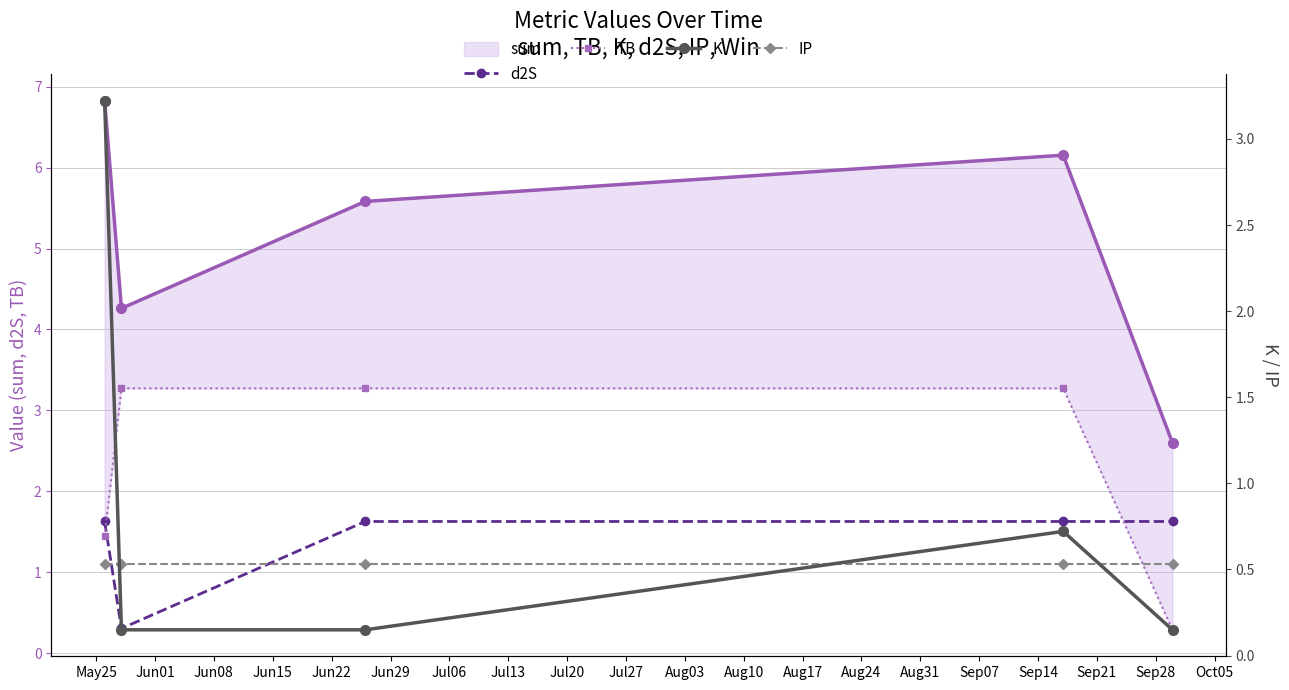

Reading right to left, what are all the values shown in this chart?

sum: Jun22=2.6	Jun15=6.2	Jun08=5.6	Jun01=4.3	May25=6.8
d2S: Jun22=1.6	Jun15=1.6	Jun08=1.6	Jun01=0.3	May25=1.6
TB: Jun22=0.3	Jun15=3.3	Jun08=3.3	Jun01=3.3	May25=1.4
K: Jun22=0.1	Jun15=0.7	Jun08=0.1	Jun01=0.1	May25=3.2
IP: Jun22=0.5	Jun15=0.5	Jun08=0.5	Jun01=0.5	May25=0.5